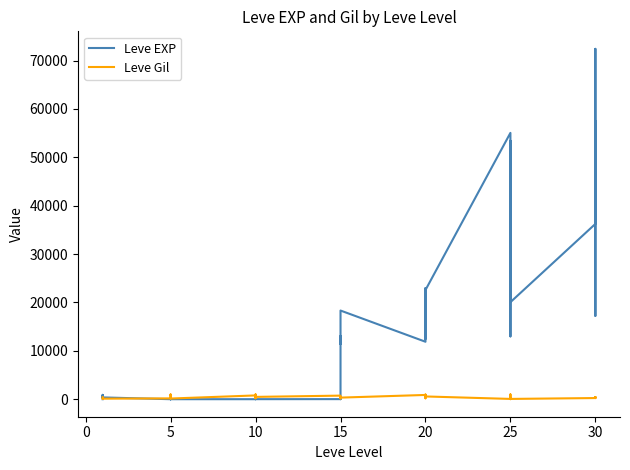

True or false: Leve Gil and Leve EXP intersect in this chart.

True